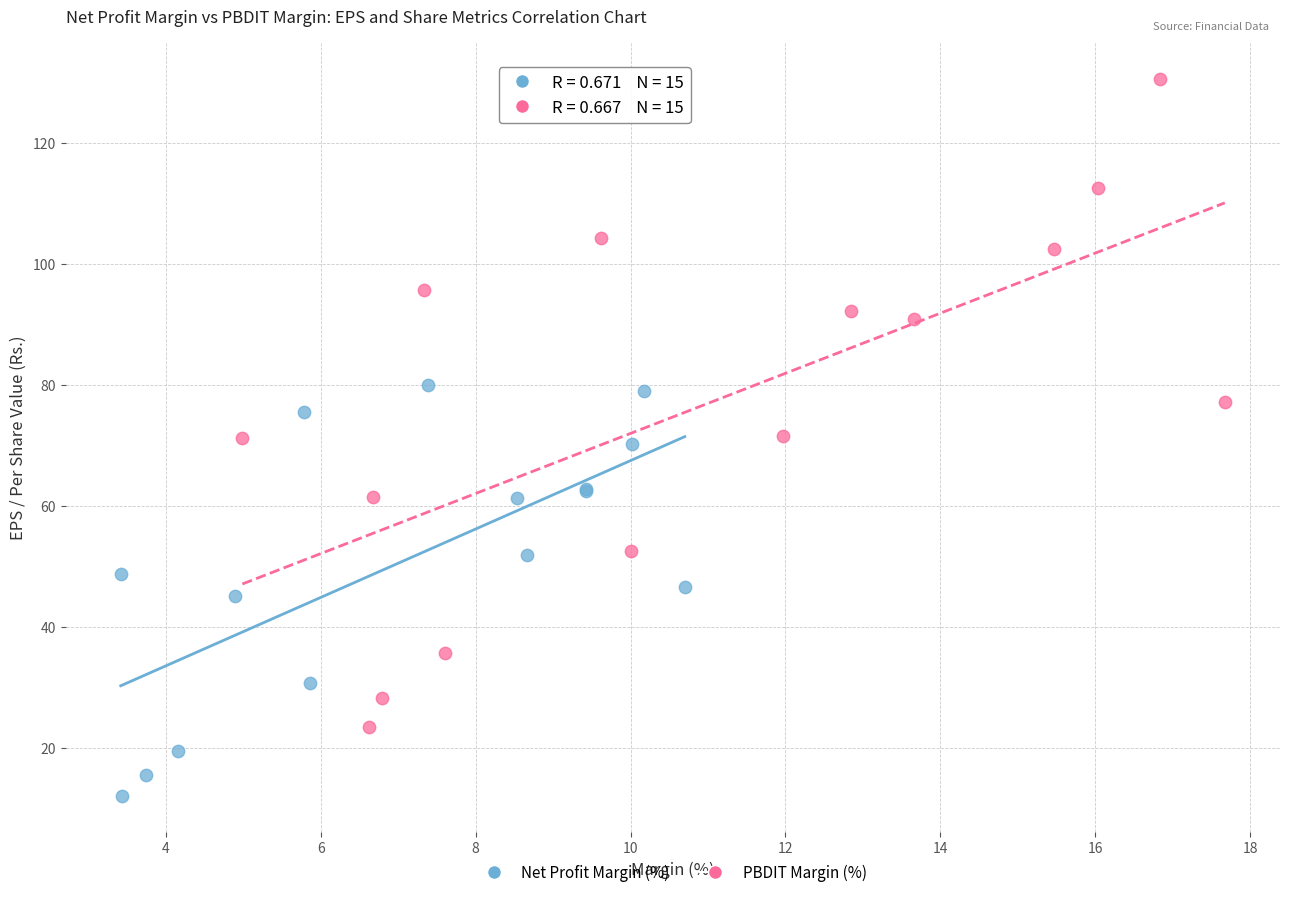

Which series reaches the minimum Y coordinate?

Net Profit Margin (%)